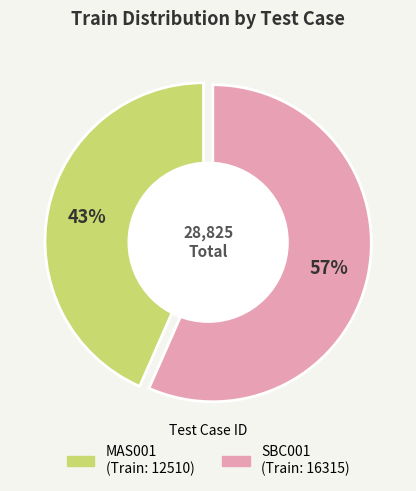

Is there a majority slice in this chart?

Yes